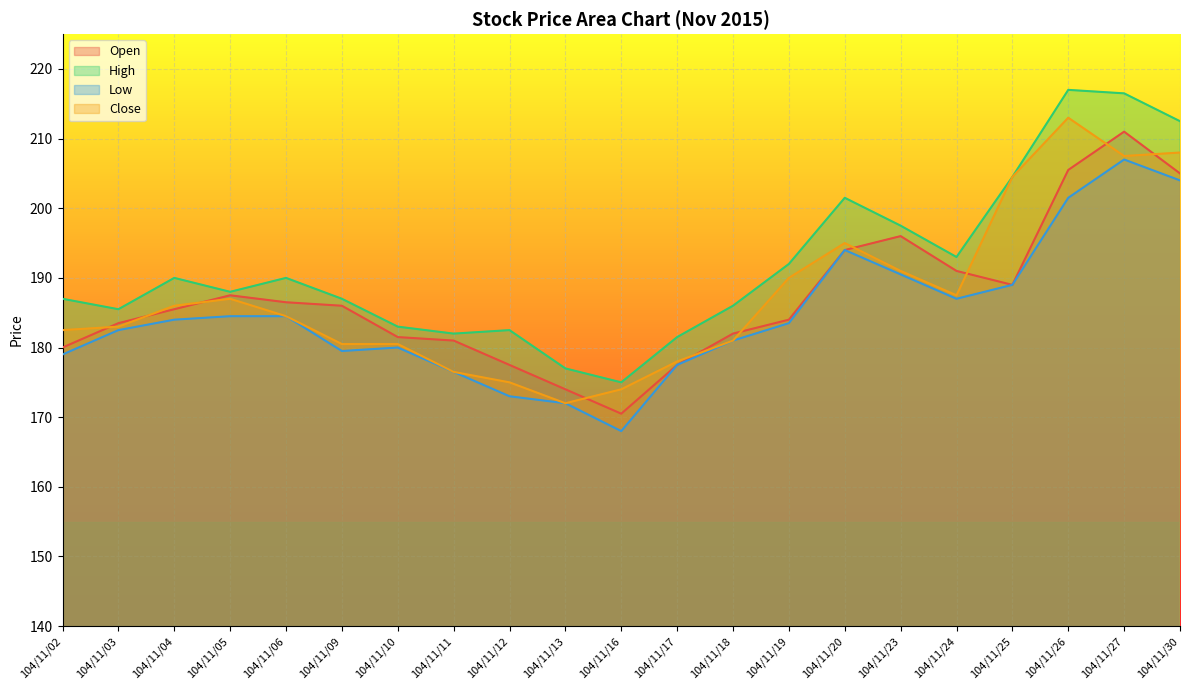

What is the spread (max minus min) of values at 104/11/18?

5.0